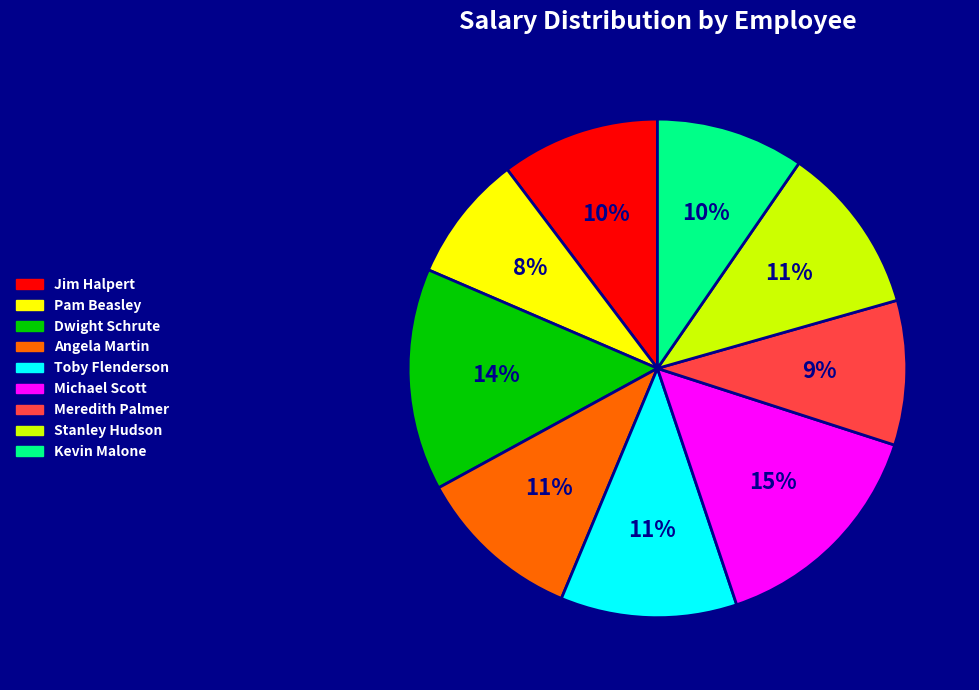

The Toby Flenderson slice represents 11% of the pie. True or false?

True